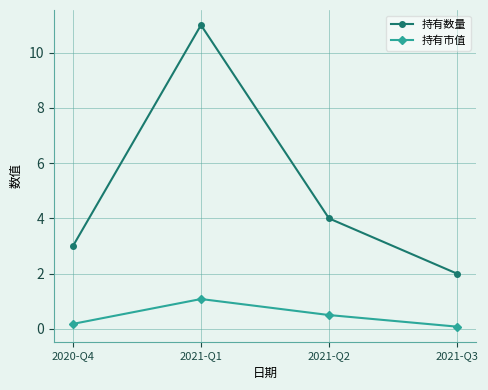

List the series in order of their peak value, lowest first.

持有市值, 持有数量